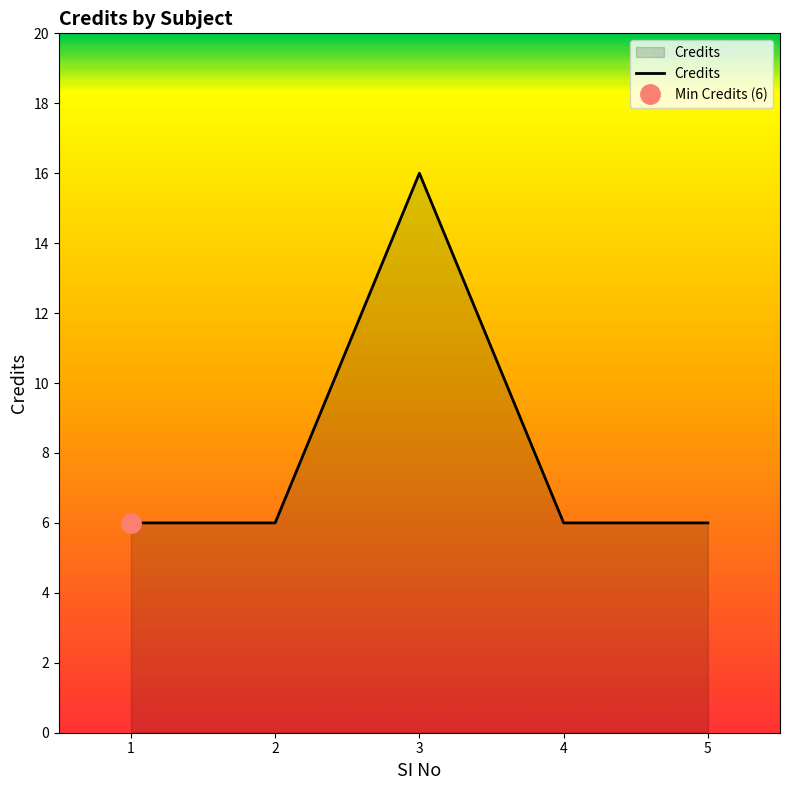

Where is the data nearest to the value 11?

1